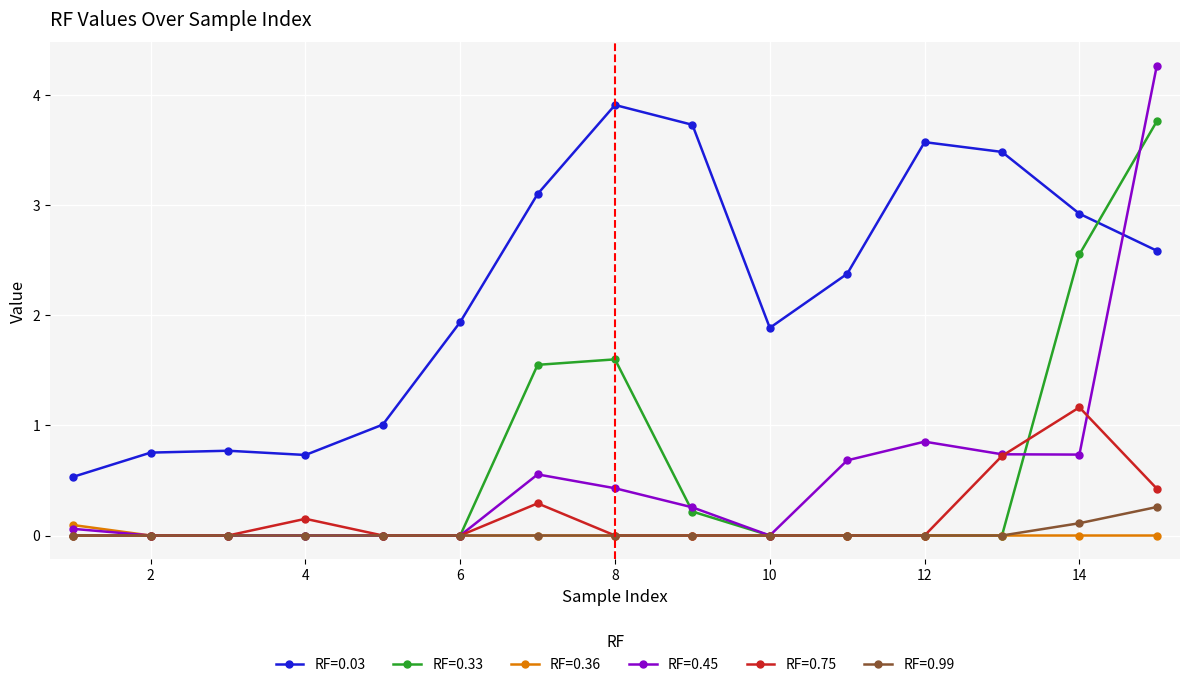

True or false: RF=0.03 and RF=0.99 cross at least once.

False